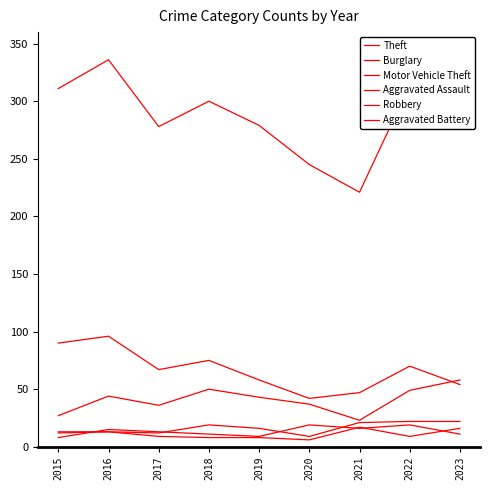

What is the sum of the Aggravated Assault values at 2015 and 2019?

28